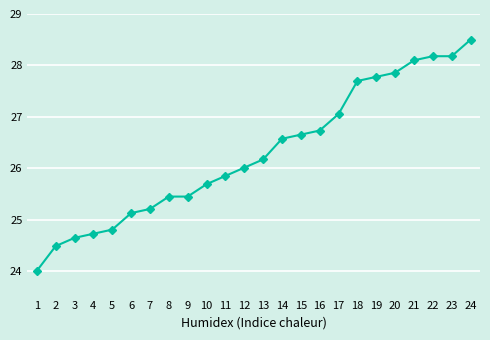

What is the sum of the values at 24 and 21?

56.6